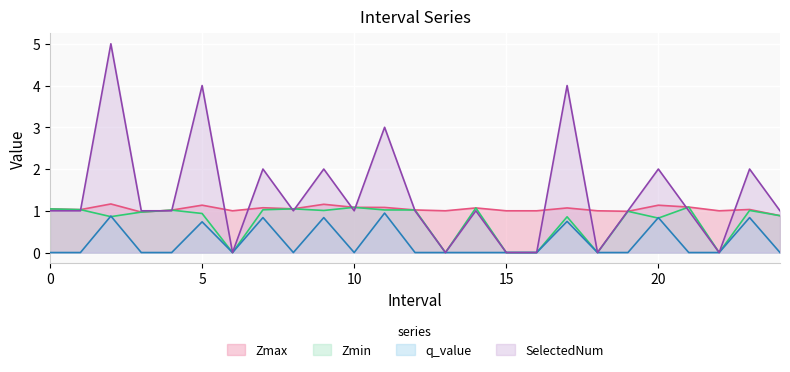

Which series has the largest range (max minus min)?

SelectedNum